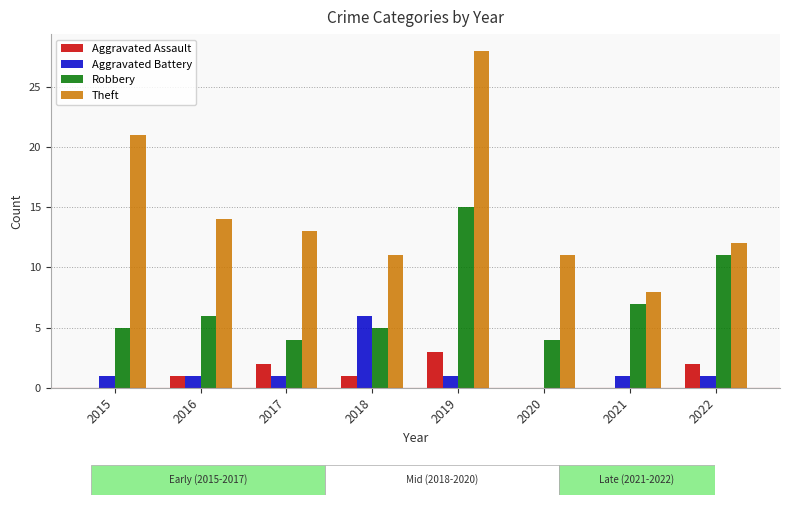

At which label does Aggravated Assault reach its peak?

2019